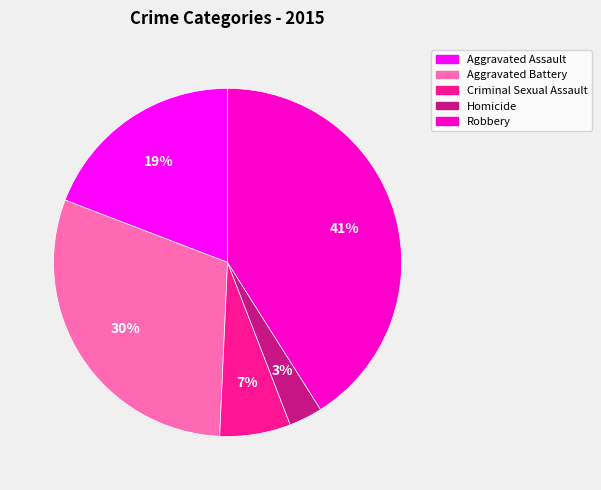

Which slice is the smallest?

Homicide